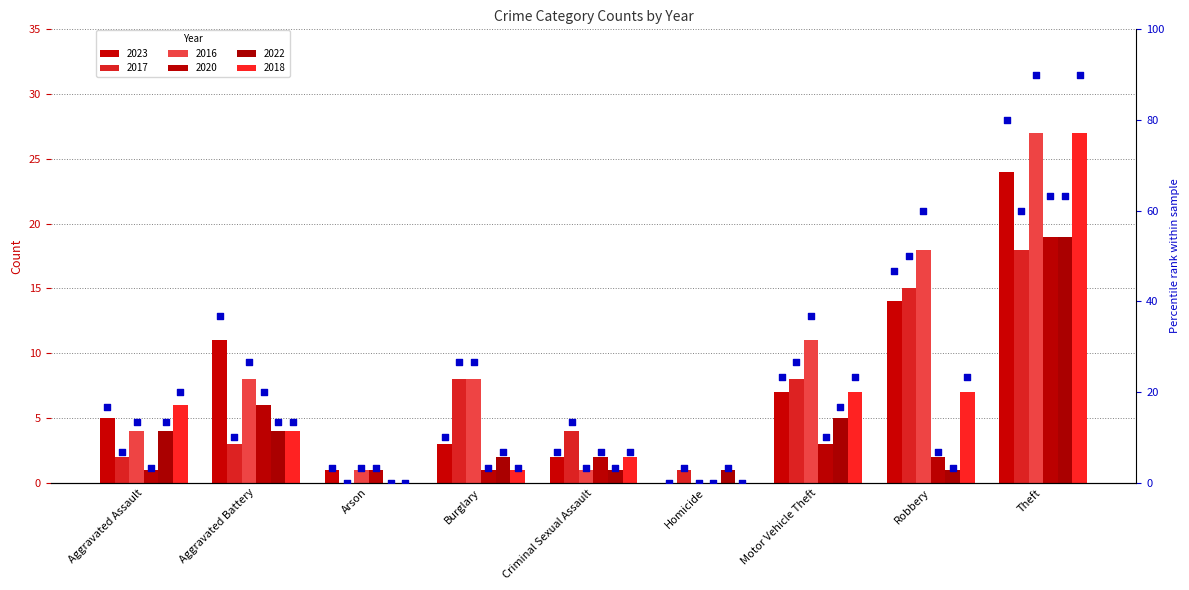

What is the change in value from Aggravated Battery to Motor Vehicle Theft?

-13.3